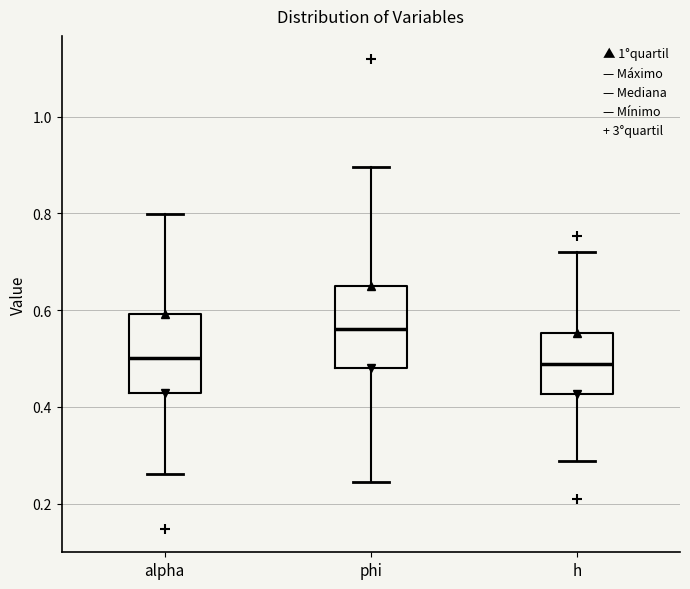

Which box has the highest median line?

phi